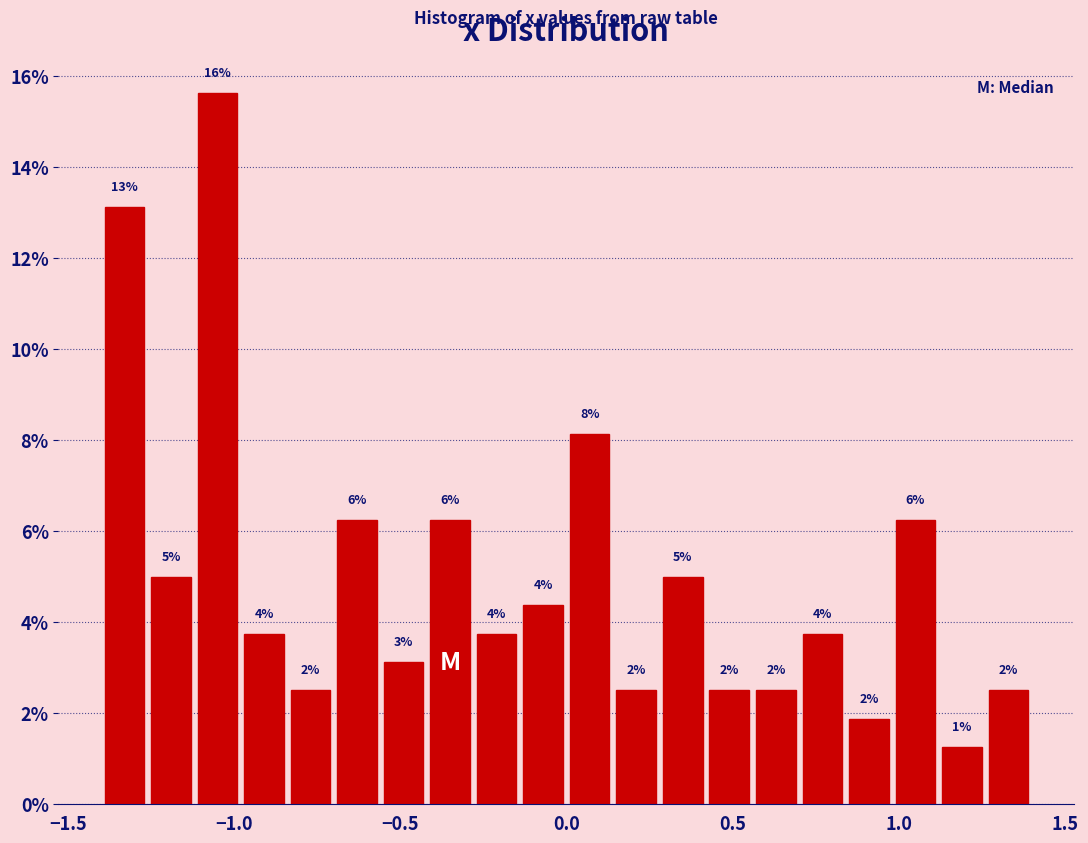

Read against the x-axis, roughly where is the centre of the tallest bar?

-1.05